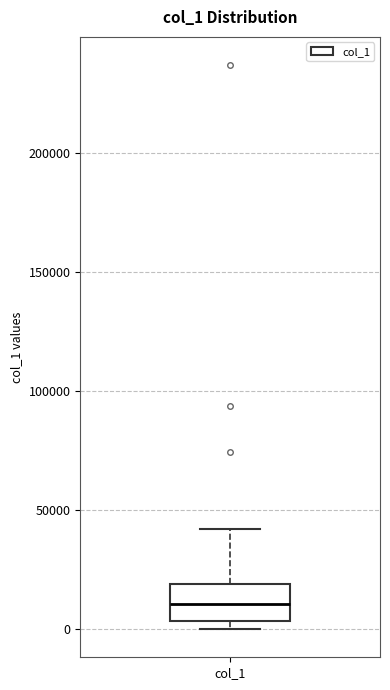

Transcribe this box plot: give where the median line is, the range the box spans, and where the two whiskers end, as read against the y-axis. The values are not printed on the chart, so give them approximately, as read against the axis.

median 10000, box 5000 to 20000, whiskers 0 to 40000